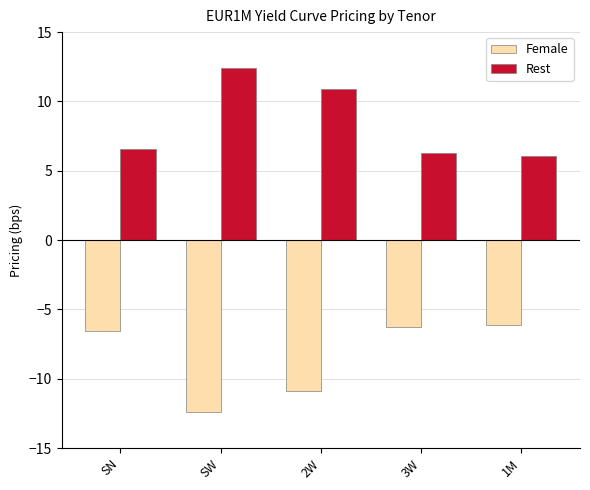

What is the average value of the Rest series?

8.5